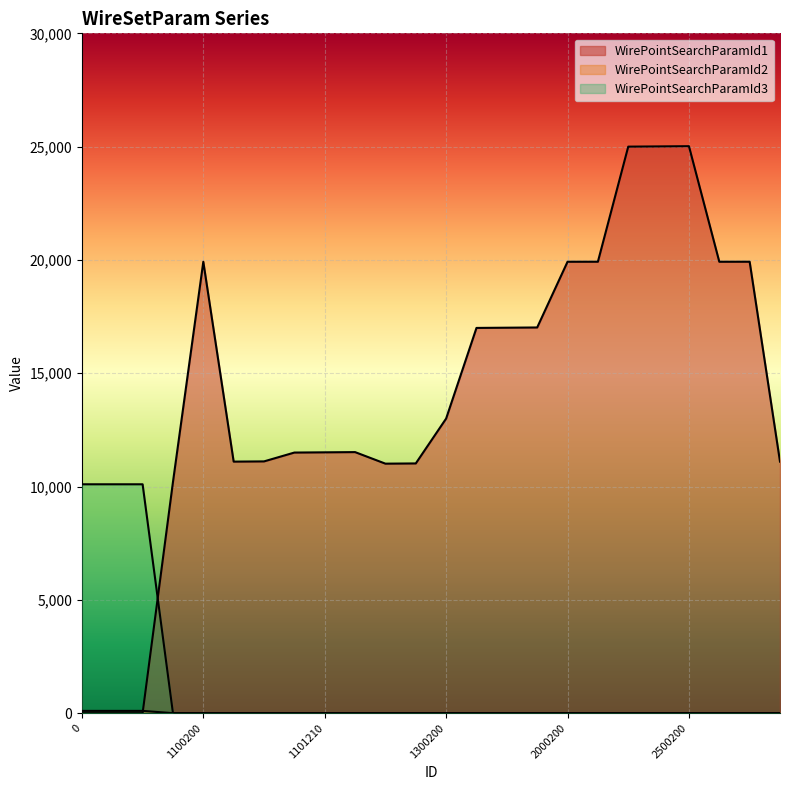

Which series has the widest spread of values?

WirePointSearchParamId1